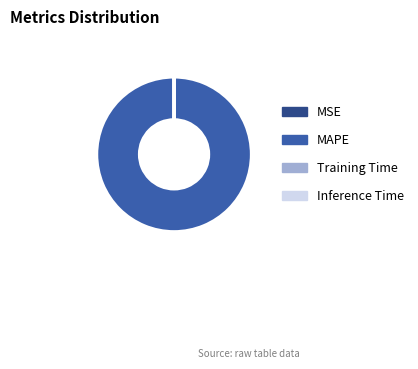

The MAPE slice represents 100% of the pie. True or false?

True